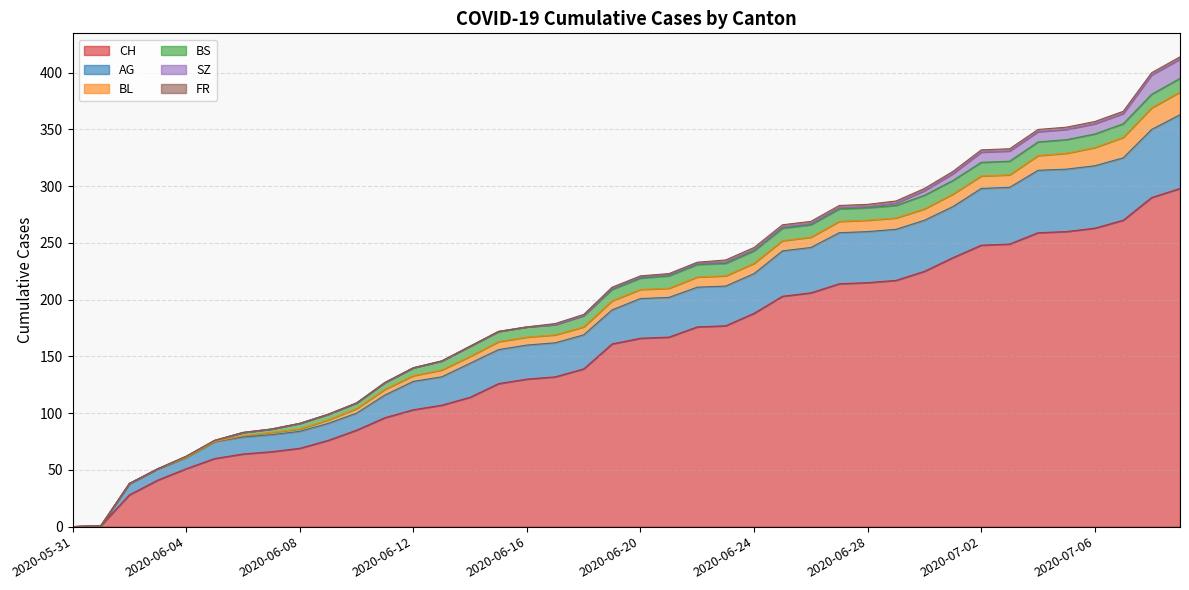

What is the total value across all series at 2020-06-02?

38